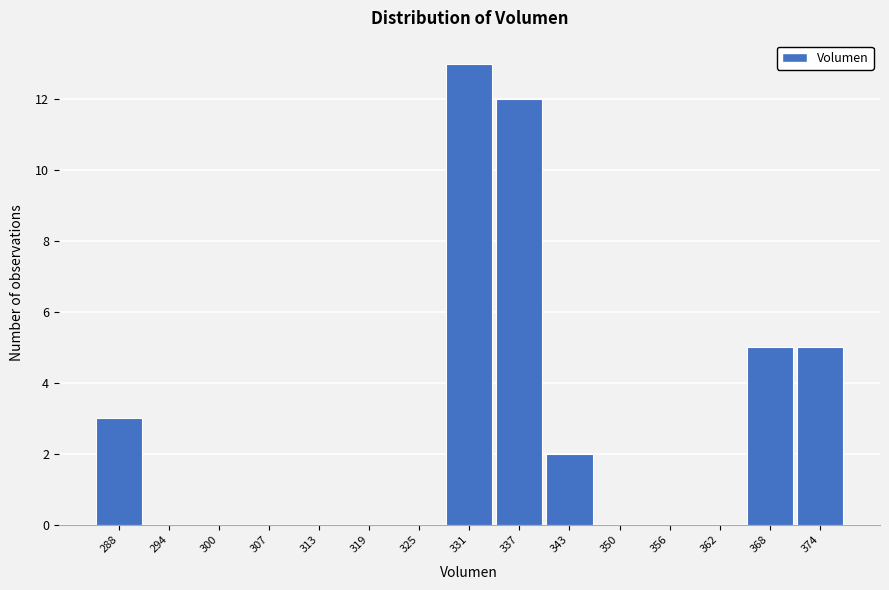

Reading left to right, list all the values displayed in this chart.

288=3	294=0	300=0	307=0	313=0	319=0	325=0	331=13	337=12	343=2	350=0	356=0	362=0	368=5	374=5